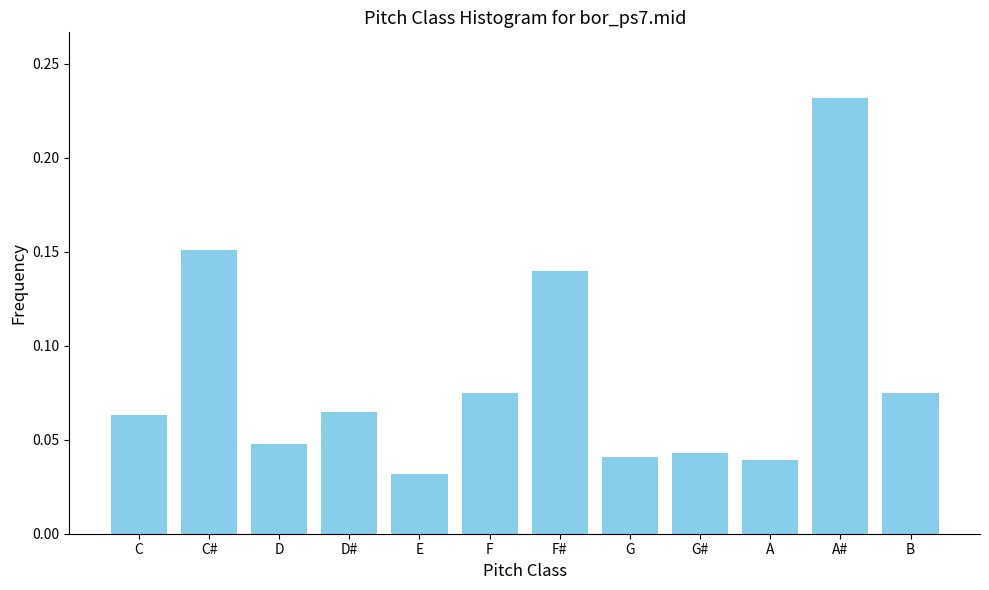

What is the sum of all values?

1.0